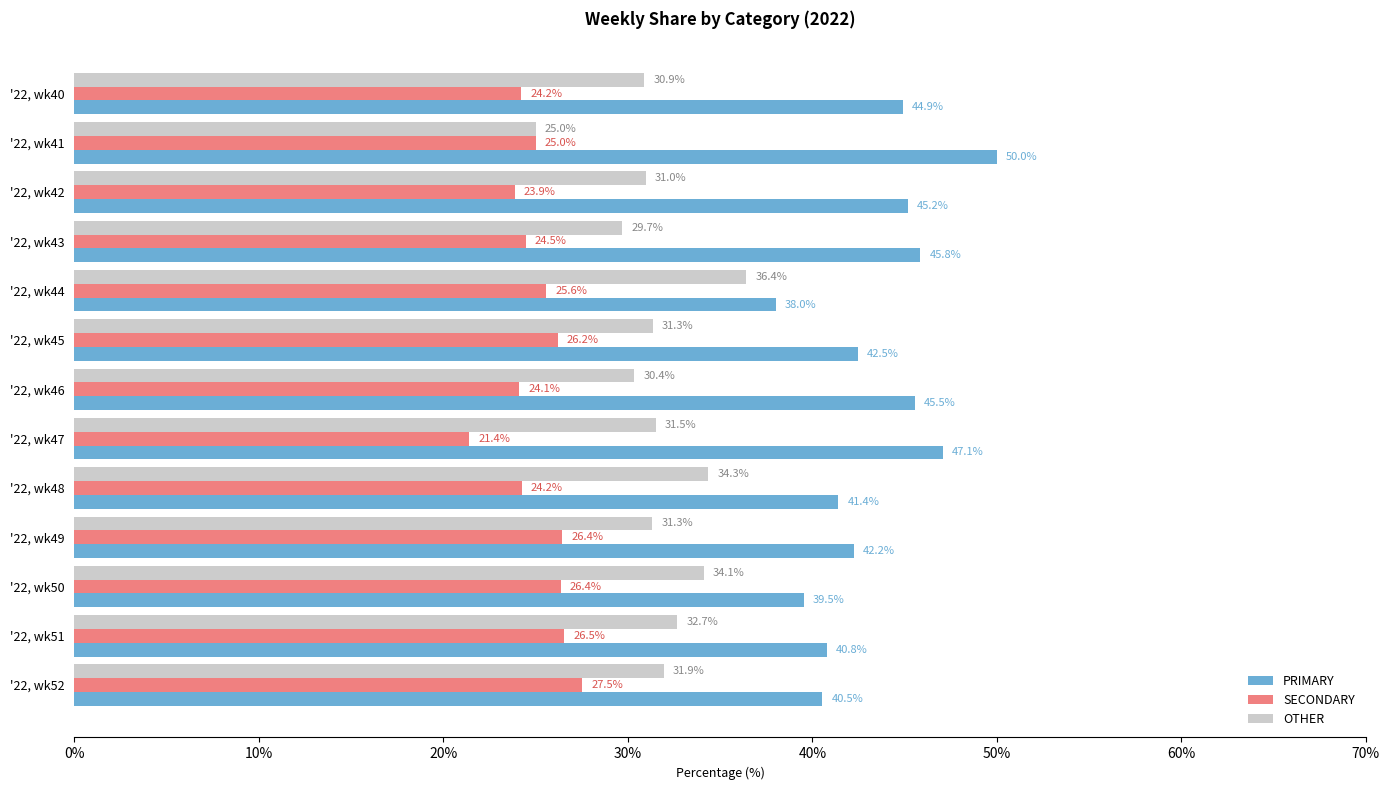

The value of SECONDARY at '22, wk47 is 21.4. True or false?

True